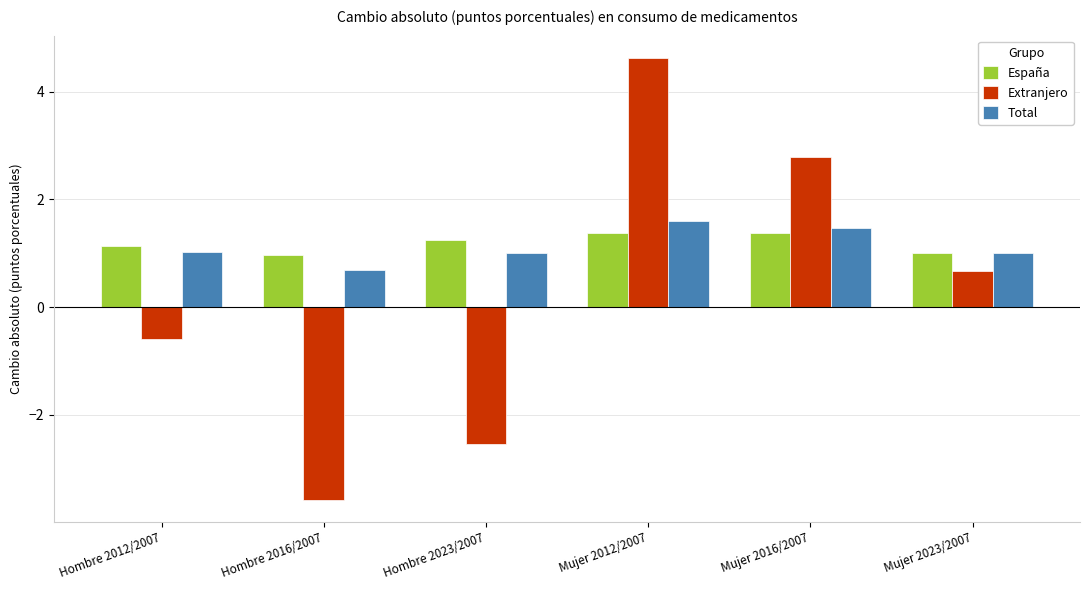

What is the difference between the second highest and second lowest values in the Extranjero series?

5.3